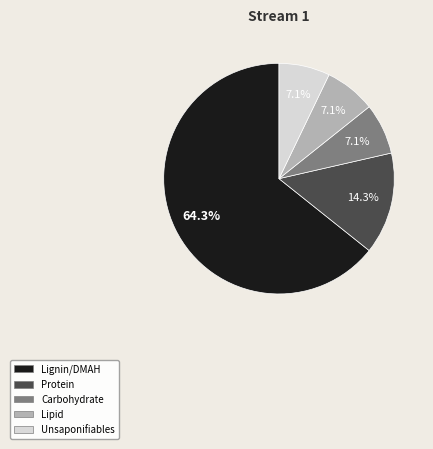

To the nearest percent, what is the difference between the largest and smallest slice percentages?

57%